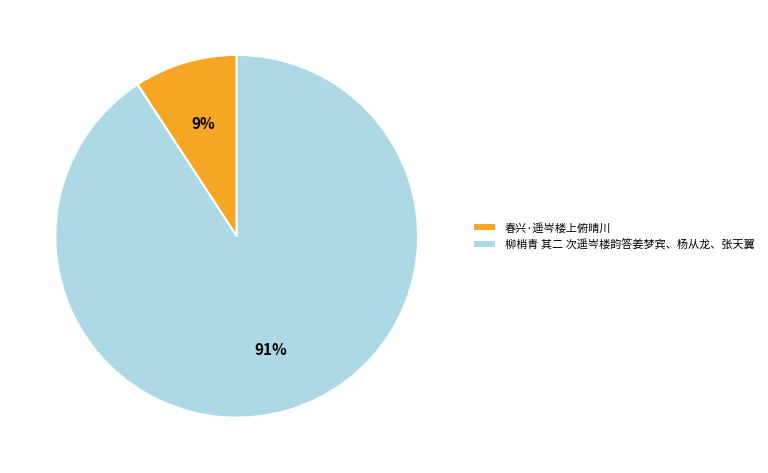

To the nearest percent, what is the difference between the 柳梢青 其二 次遥岑楼韵答姜梦宾、杨从龙、张天翼 and 春兴·遥岑楼上俯晴川 slice percentages?

82%